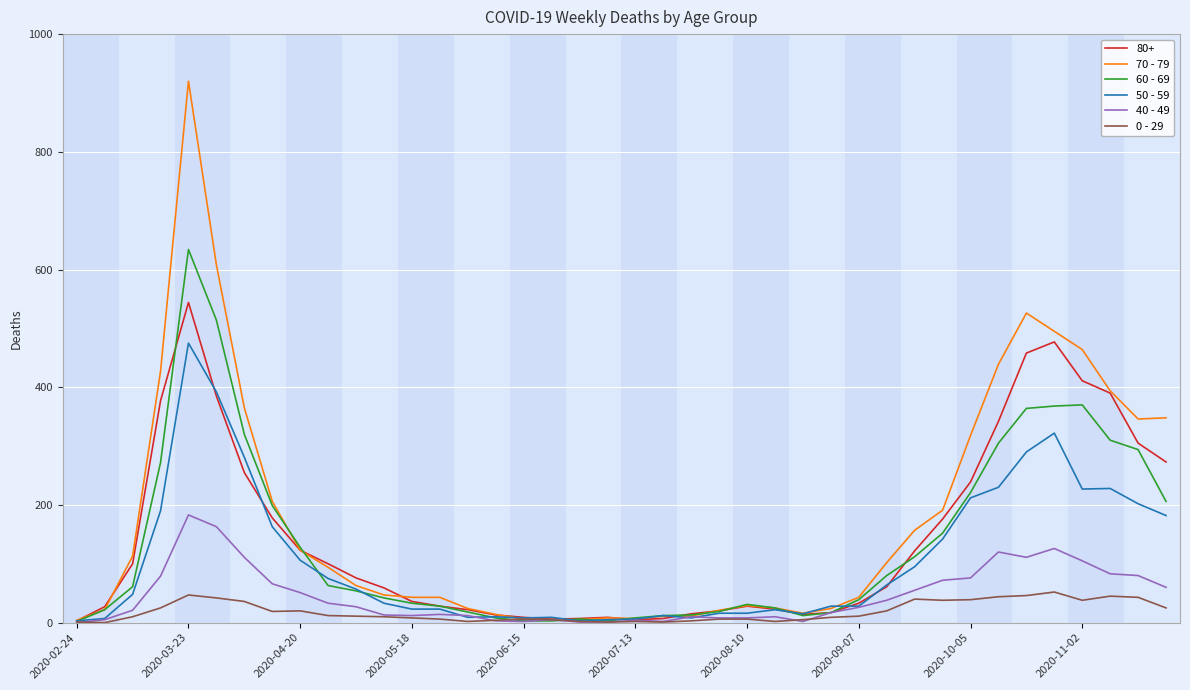

Rank the series by their maximum value, from highest to lowest.

70 - 79, 60 - 69, 80+, 50 - 59, 40 - 49, 0 - 29